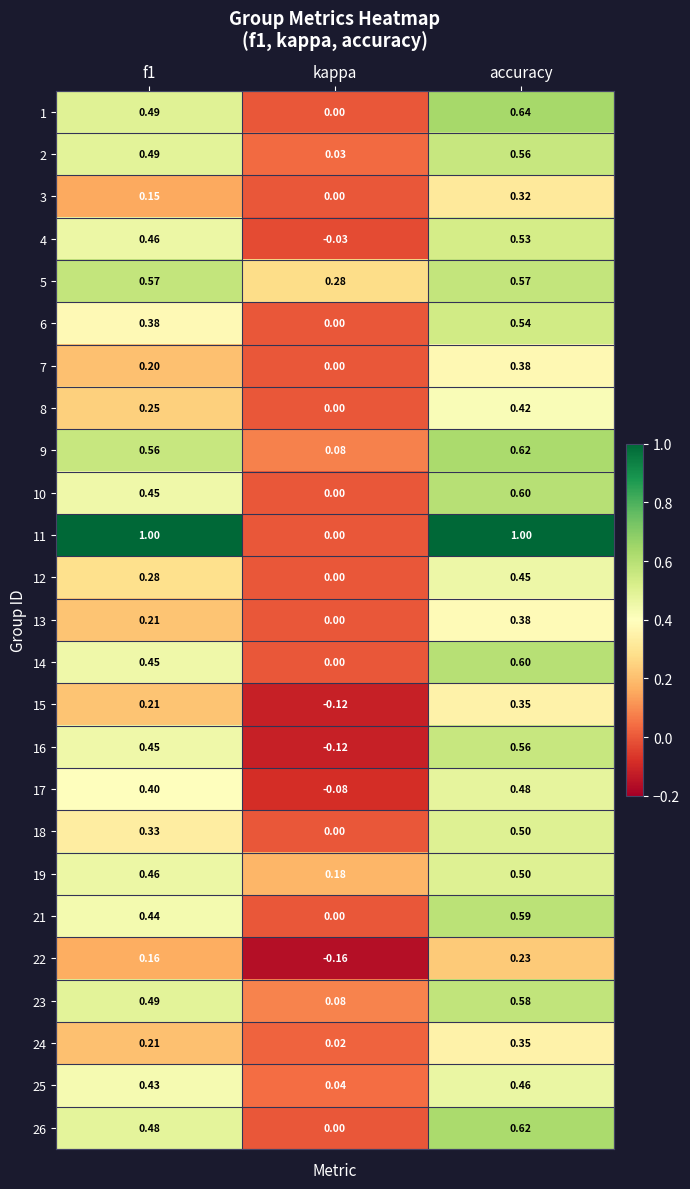

Where is 19 nearest to the value 0?

kappa